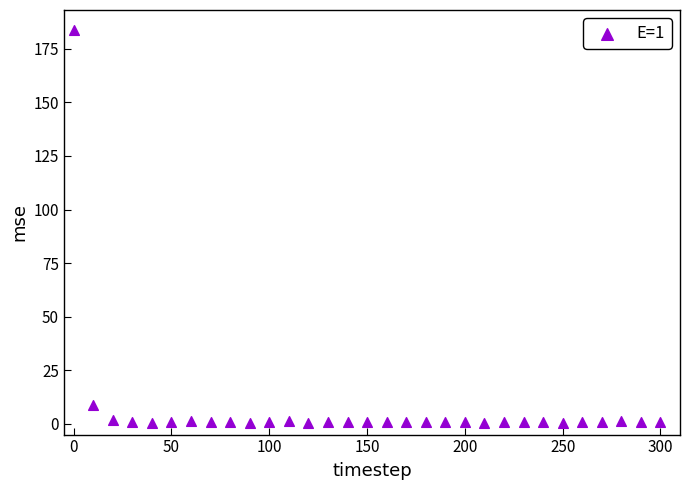

What is the range of X values (max minus min)?

300.0